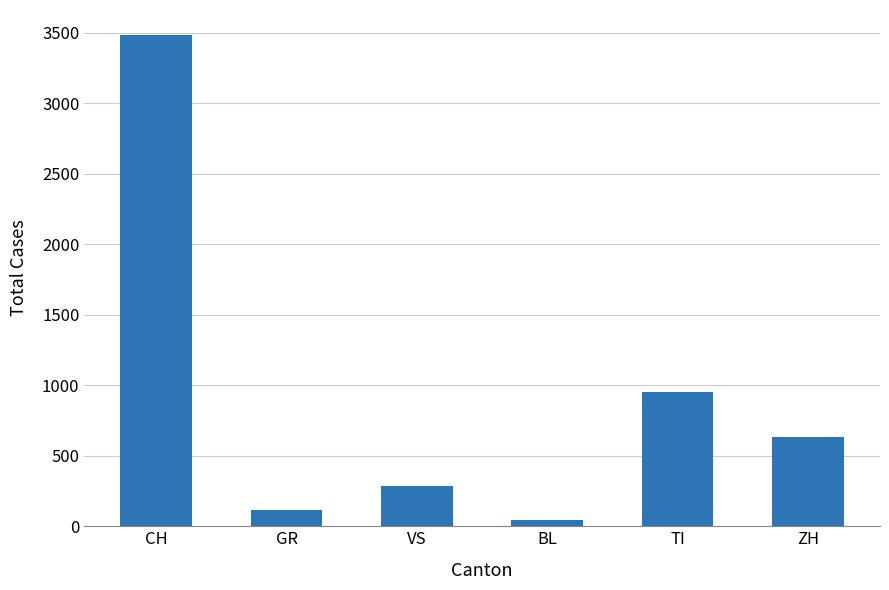

Which has a higher value, ZH or GR?

ZH